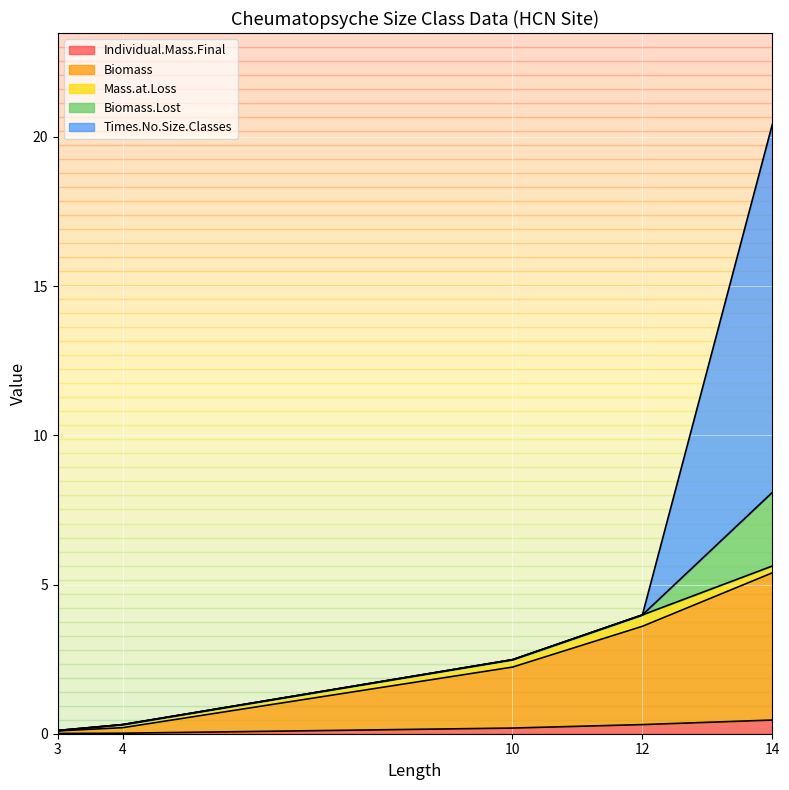

Is the value of Biomass.Lost at 4 greater than the value of Individual.Mass.Final at 12?

No